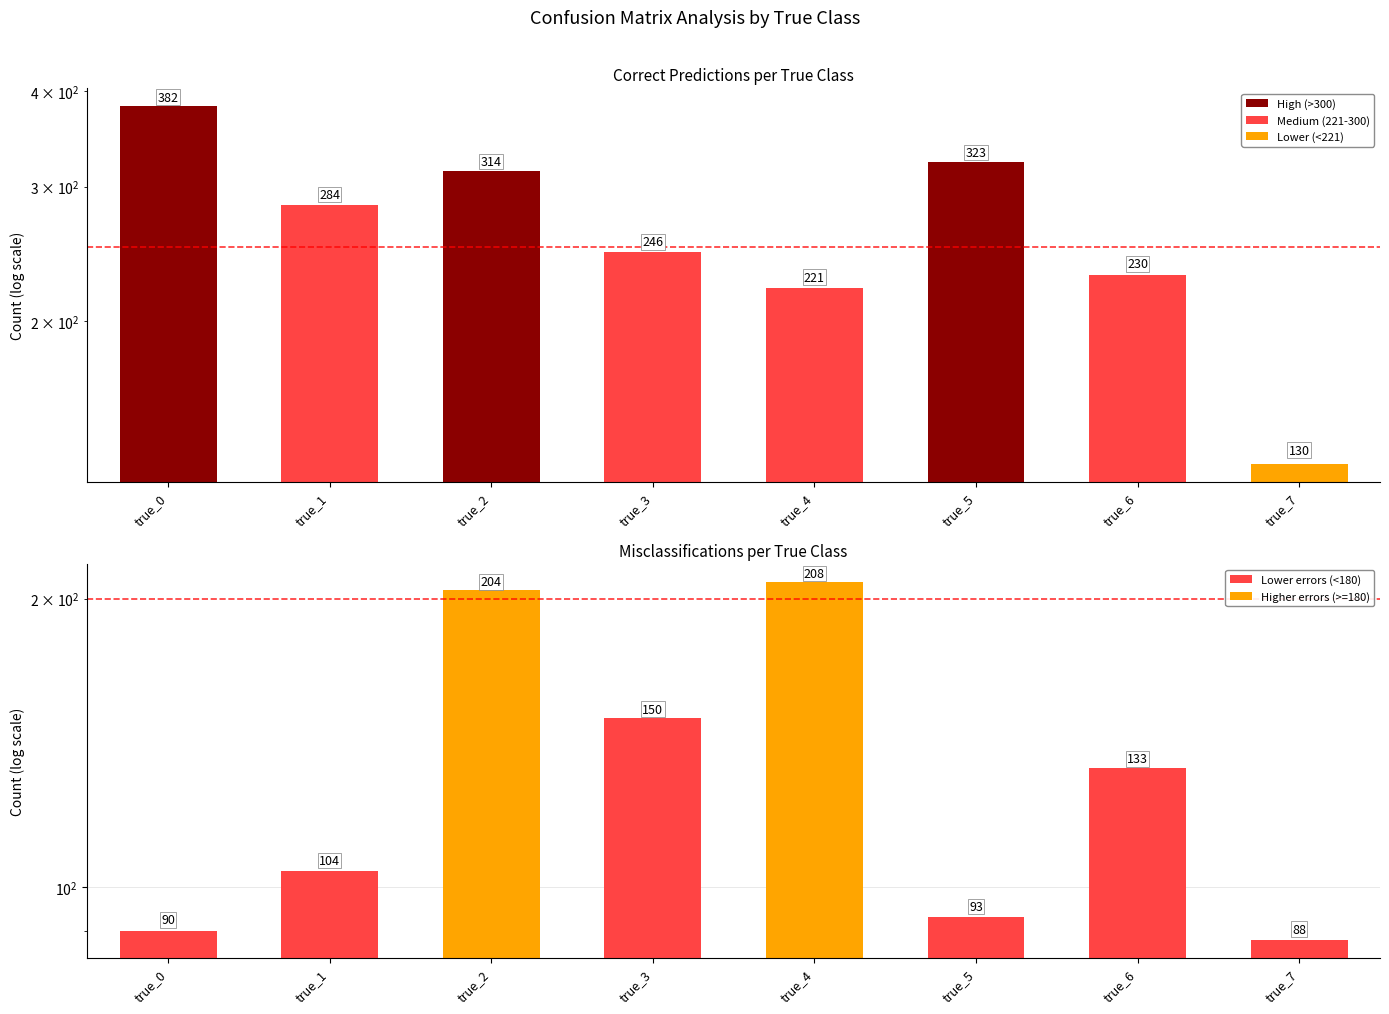

Between true_1 and true_3, which series saw the biggest shift?

Misclassifications